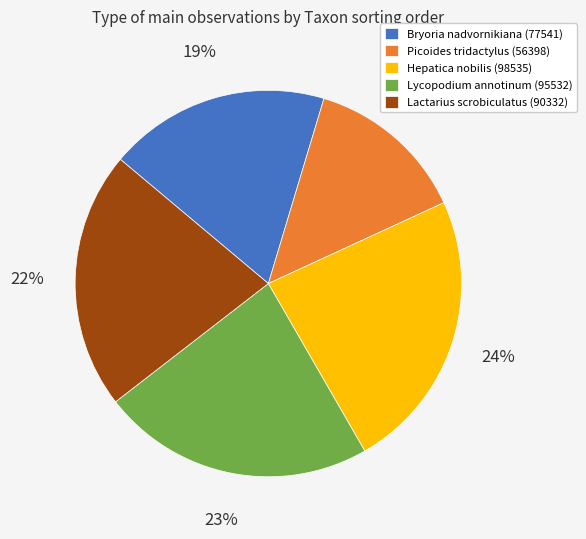

To the nearest percent, what is the combined percentage of Picoides tridactylus (56398) and Lycopodium annotinum (95532)?

36%